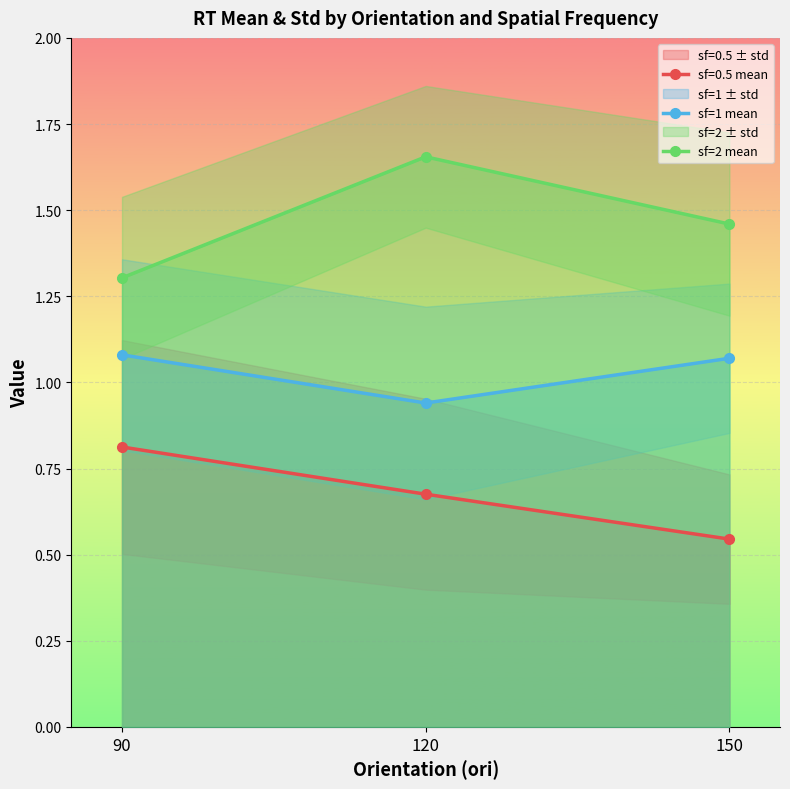

At which label does sf=1 mean first exceed 1?

90